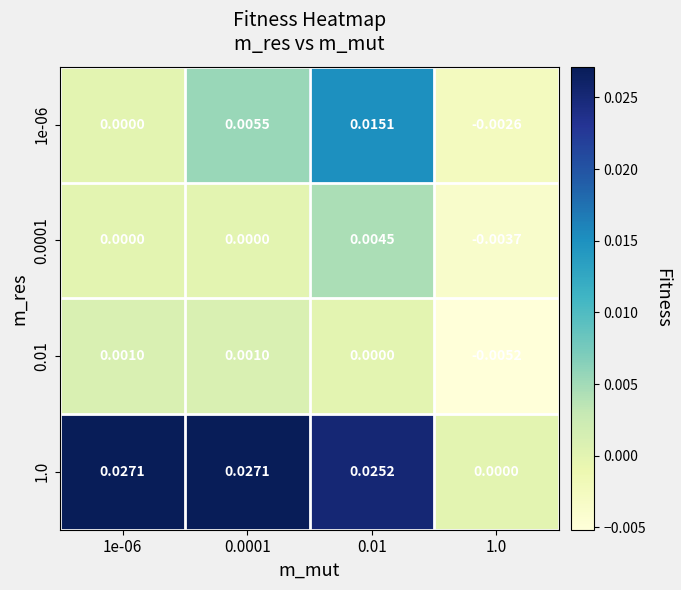

How many categories are shown in the chart?

4